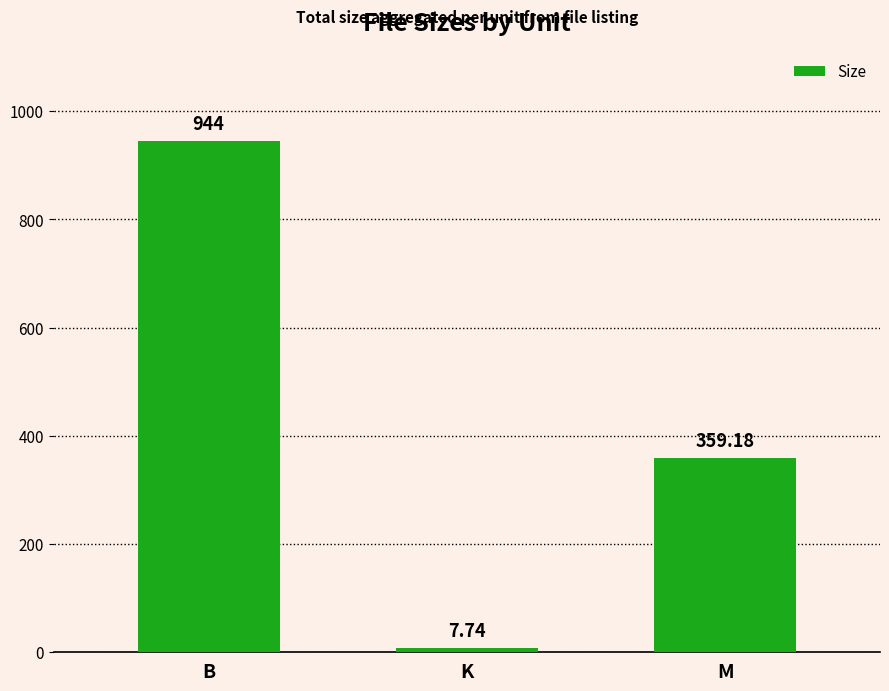

List the labels in order of value, largest first.

B, M, K